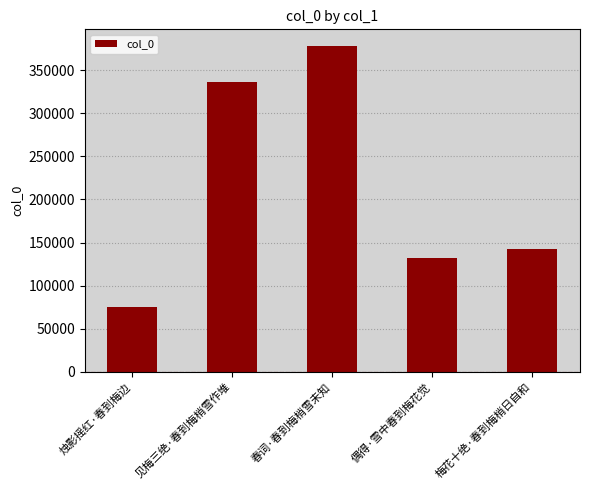

What is the average value?

213154